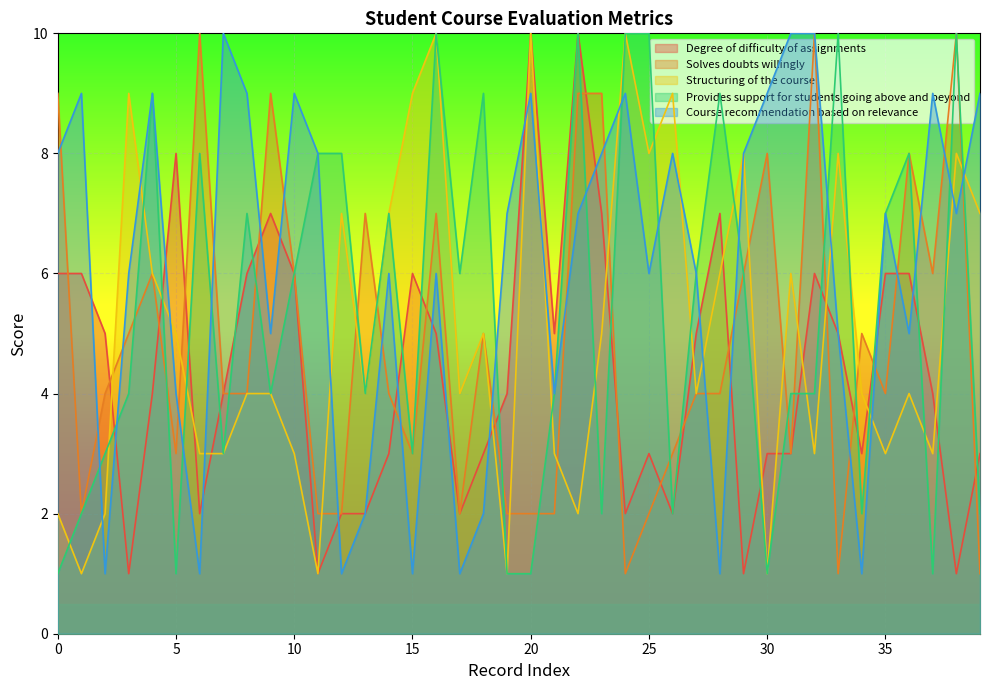

What is the average value of the Provides support for students going above and beyond series?

5